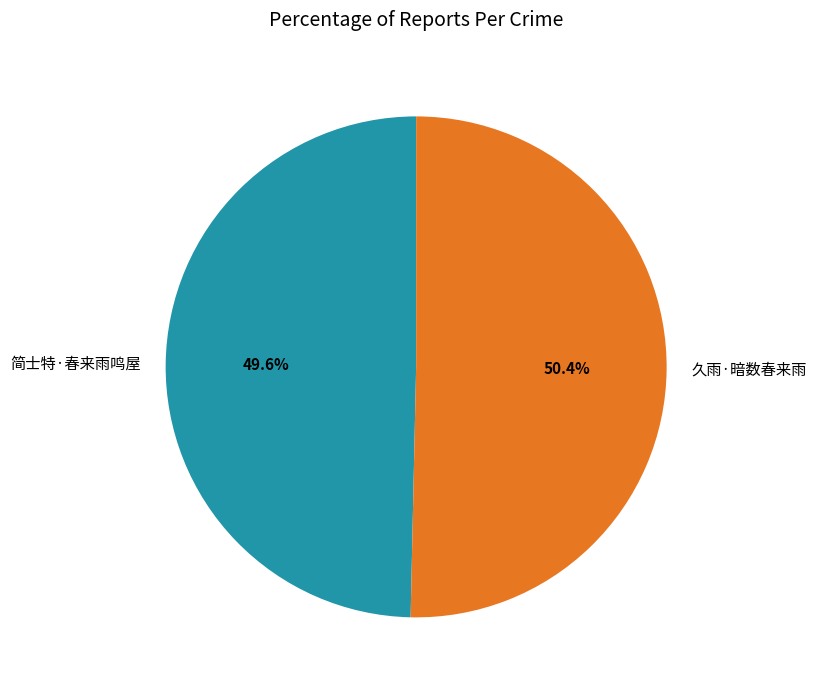

What is the ratio of the value at 久雨·暗数春来雨 to the value at 简士特·春来雨鸣屋?

1.0